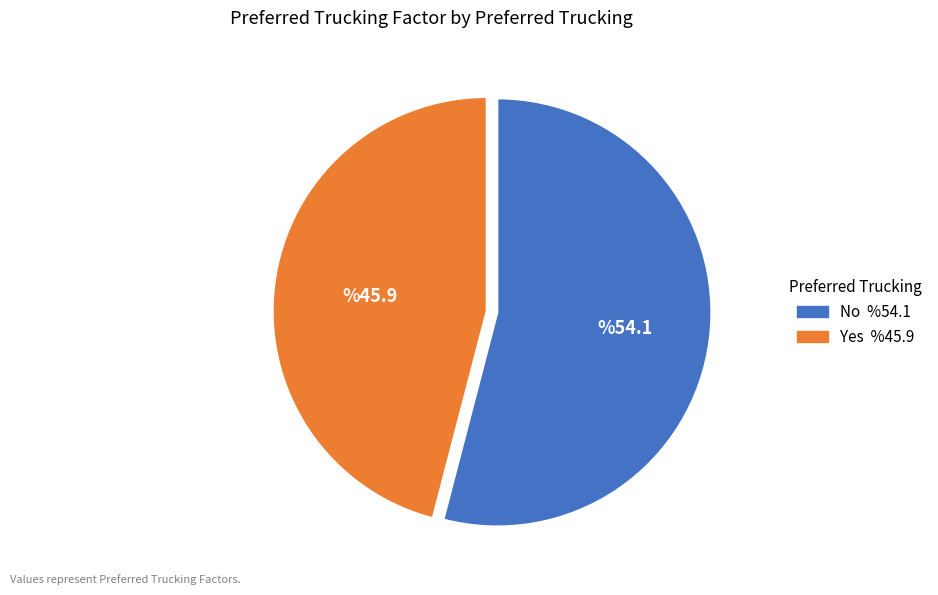

Between Yes and No, which is larger?

No